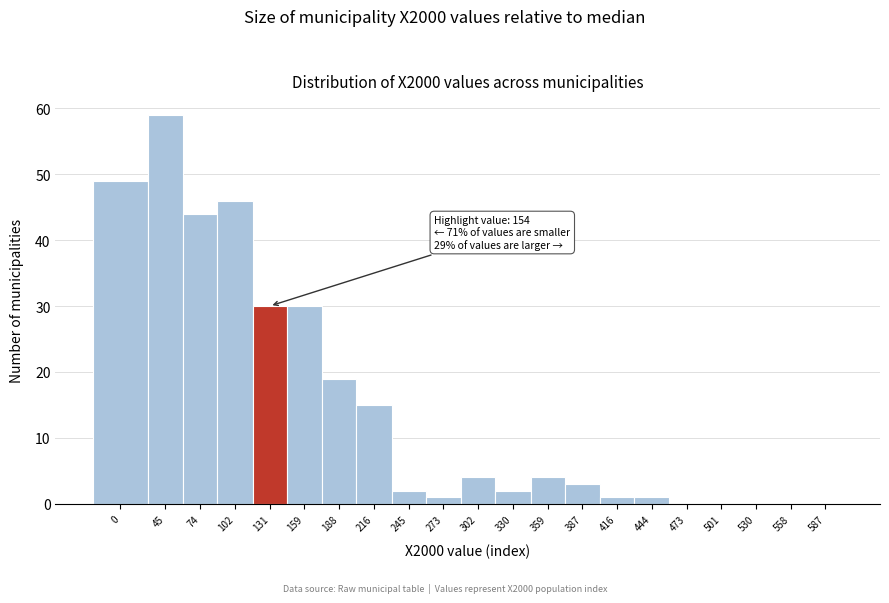

Reading left to right, what are all the values shown in this chart?

0=49	45=59	74=44	102=46	131=30	159=30	188=19	216=15	245=2	273=1	302=4	330=2	359=4	387=3	416=1	444=1	473=0	501=0	530=0	558=0	587=0